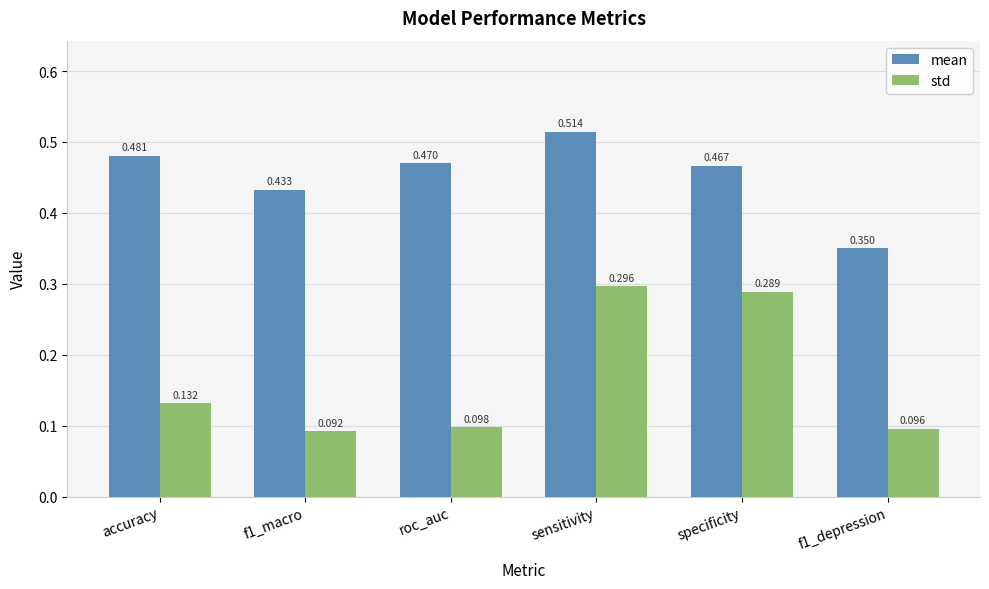

Between accuracy and f1_depression, which series saw the biggest shift?

mean